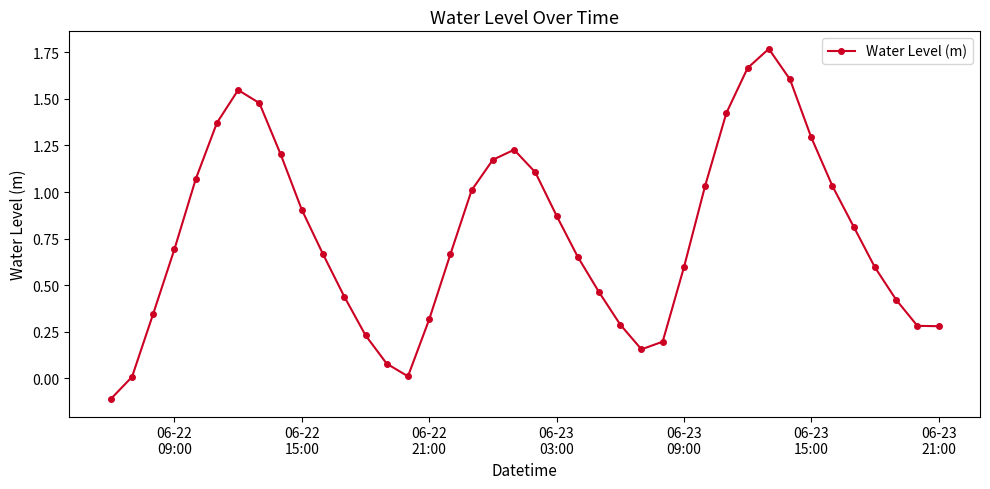

How many points are higher than both their immediate neighbors (excluding endpoints)?

3